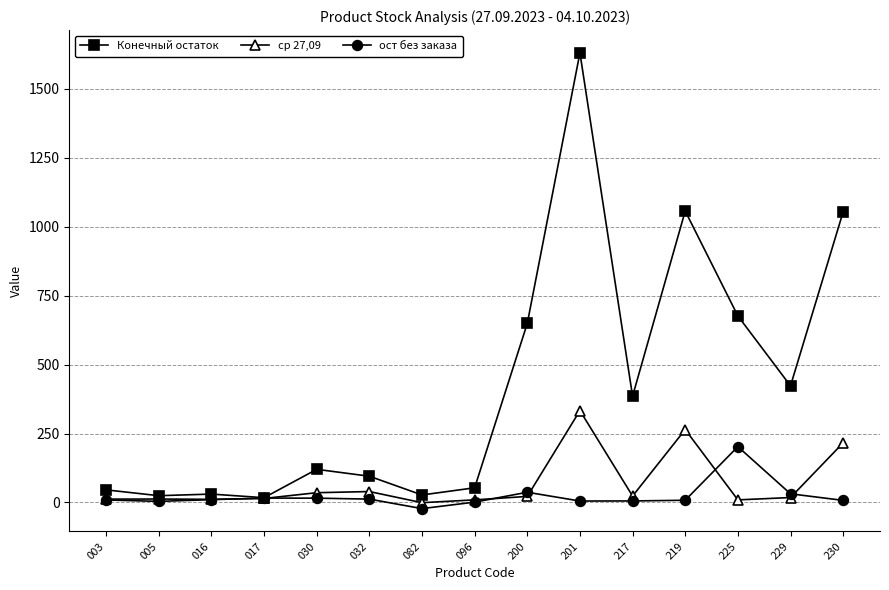

Which series has the largest range (max minus min)?

Конечный остаток